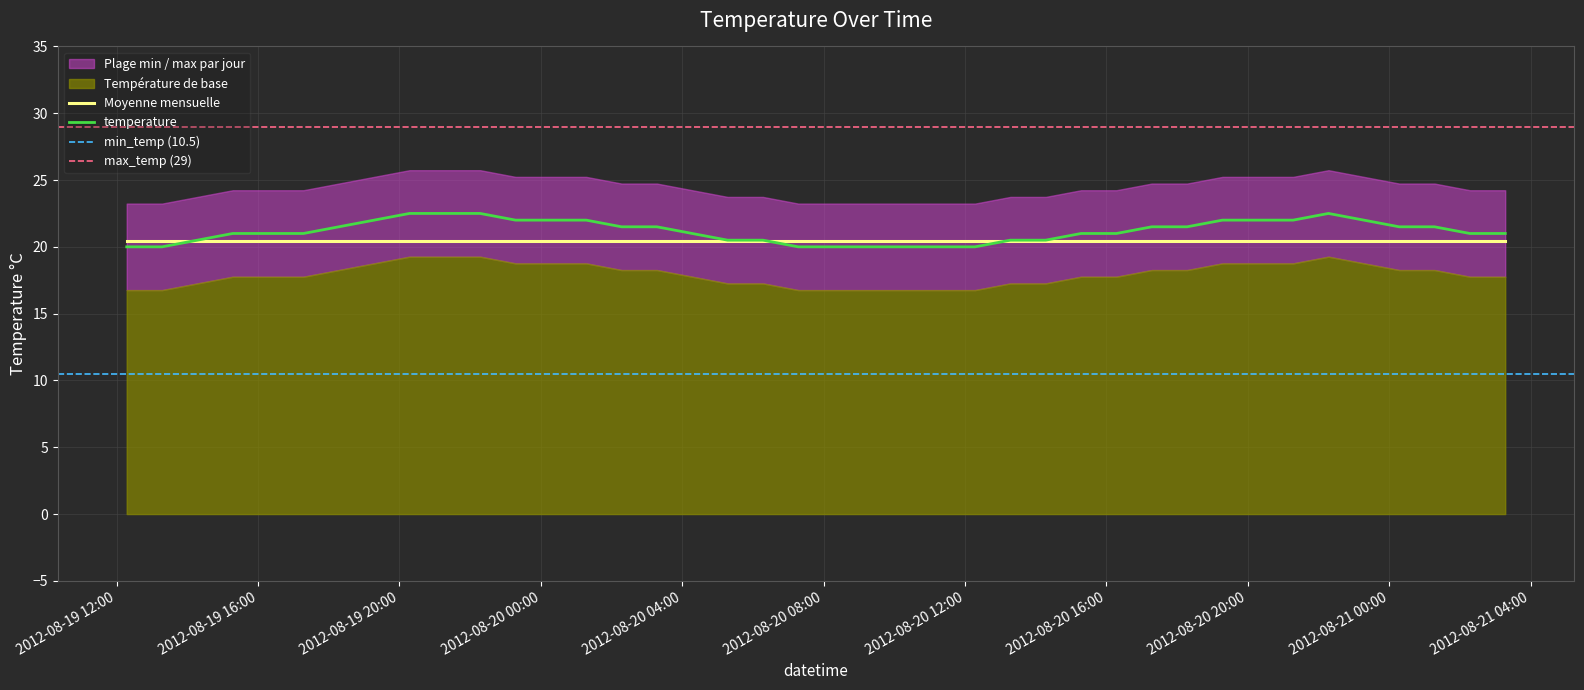

The chart shows a value of 20.0 at 2012-08-20 09:17:00. True or false?

True